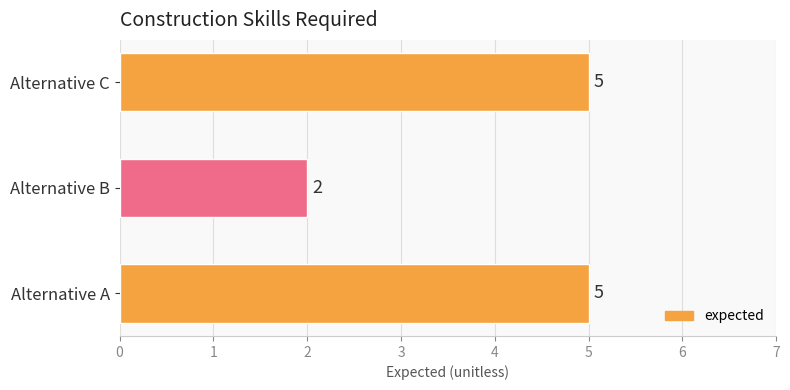

The chart shows a value of 8 at Alternative A. True or false?

False